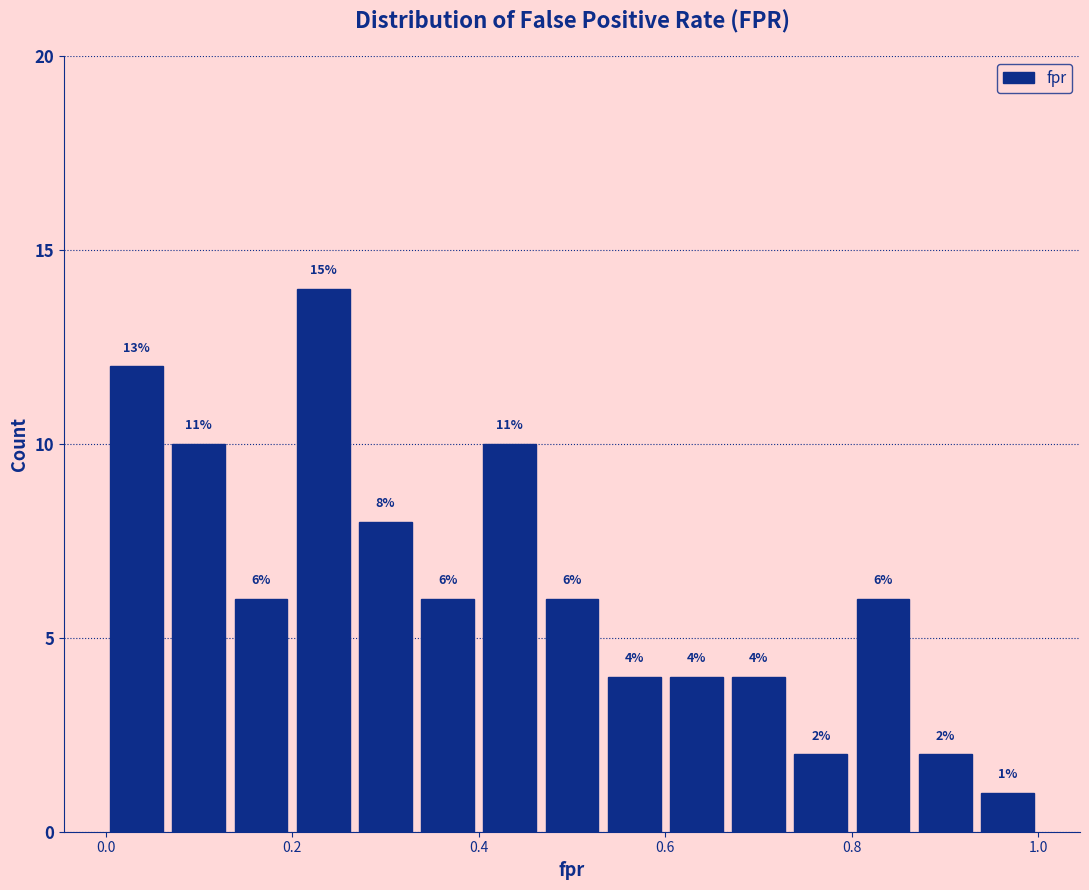

Read against the x-axis, roughly where is the centre of the tallest bar?

0.24